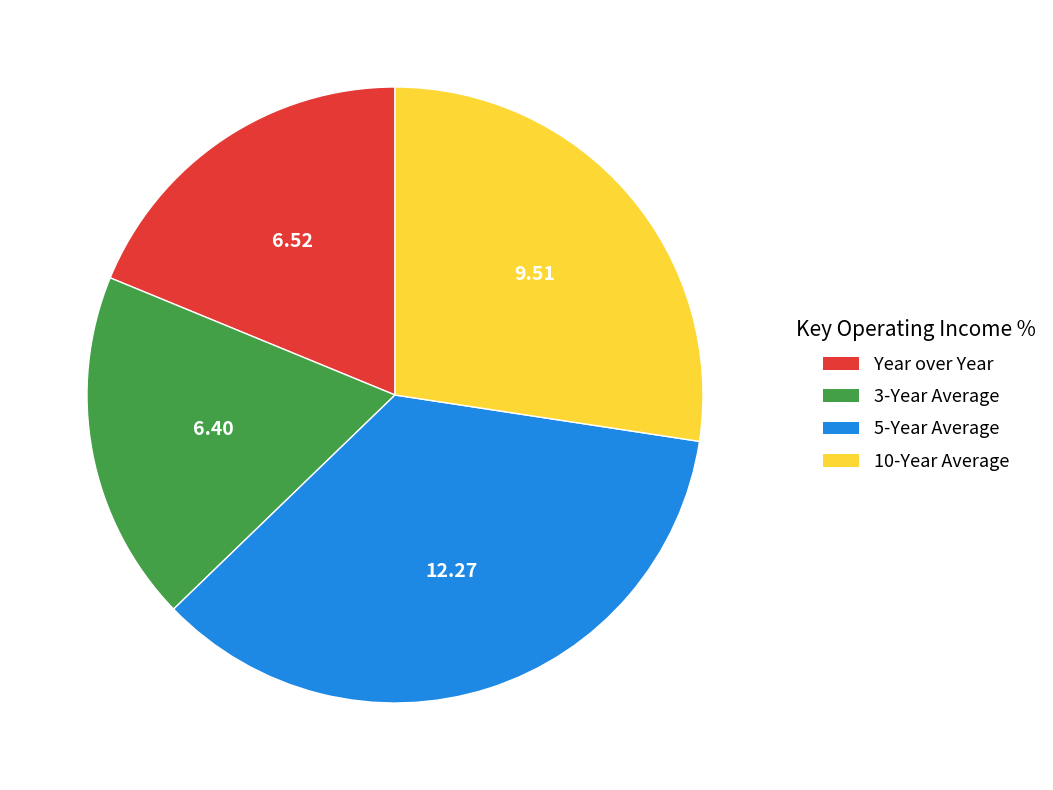

Count the number of slices in the pie.

4